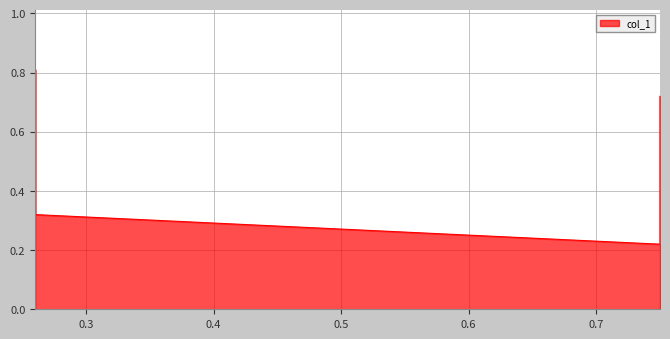

At which label is the value closest to 0?

0.75